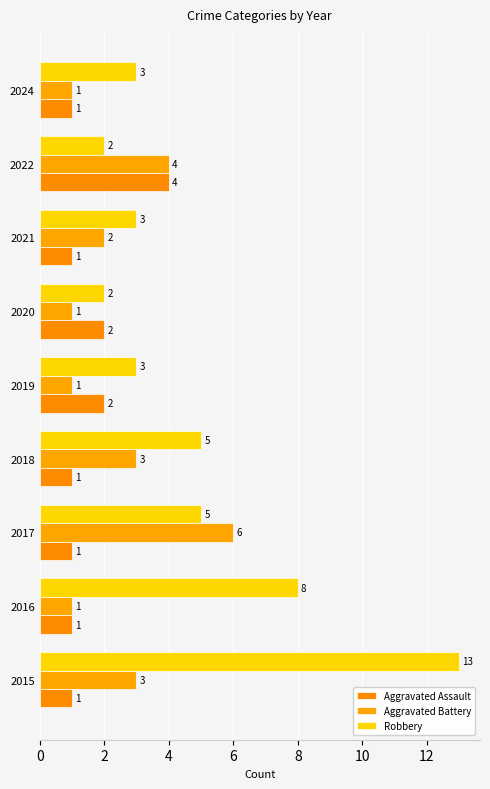

How many series are shown in this chart?

3